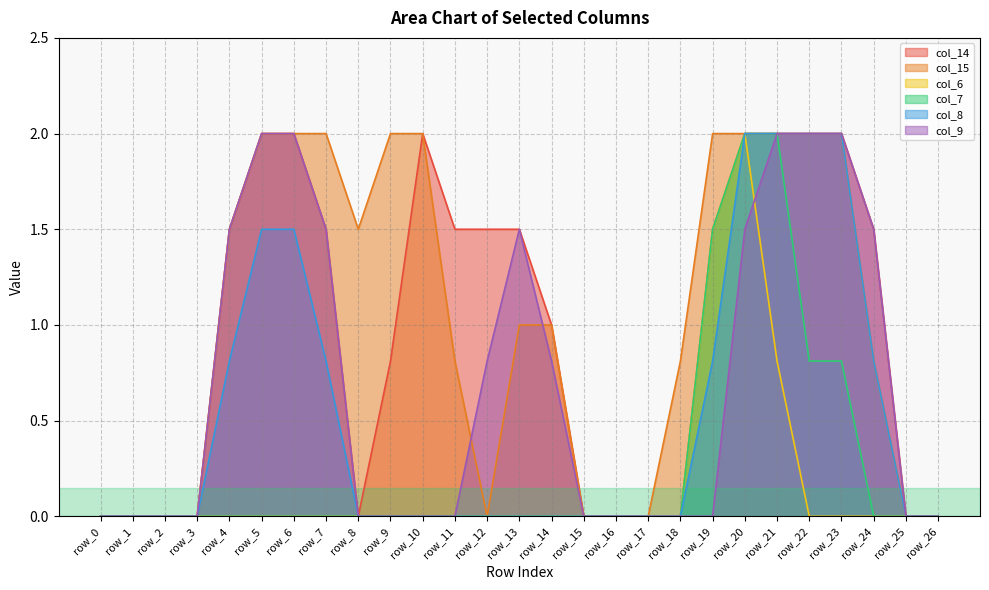

Which has a higher value, row_23 or row_1?

row_23